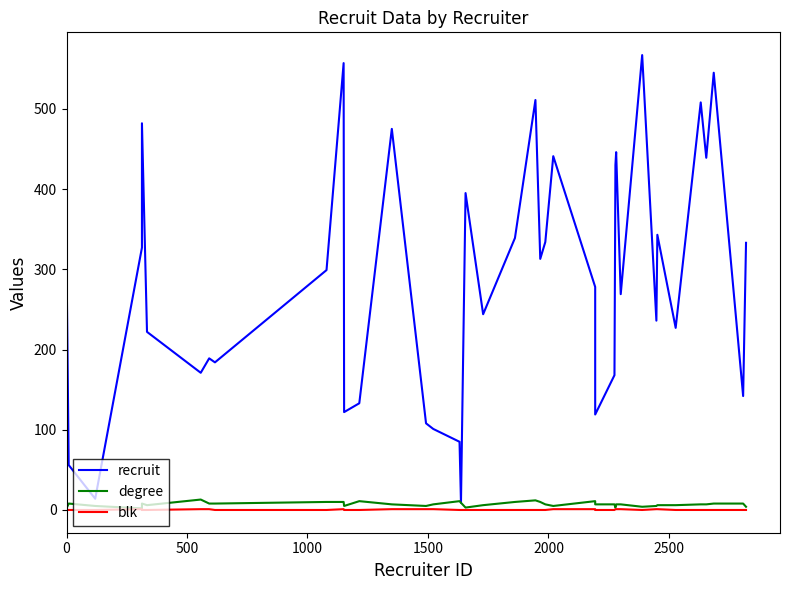

True or false: recruit and blk cross at least once.

False